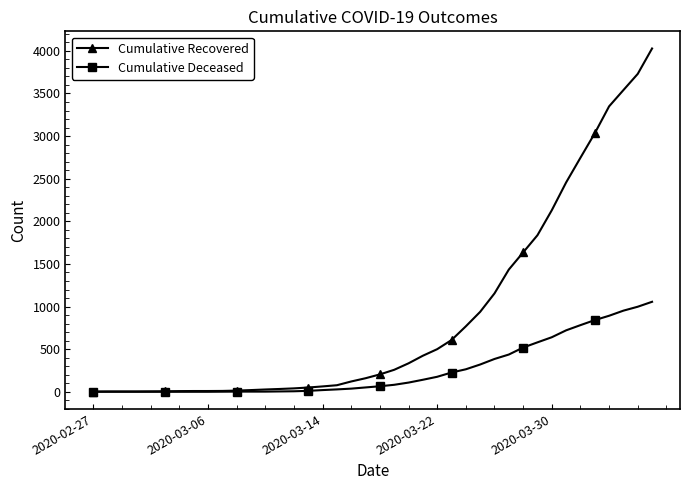

What is the value of the Cumulative Recovered point at the 23rd from the left?

334